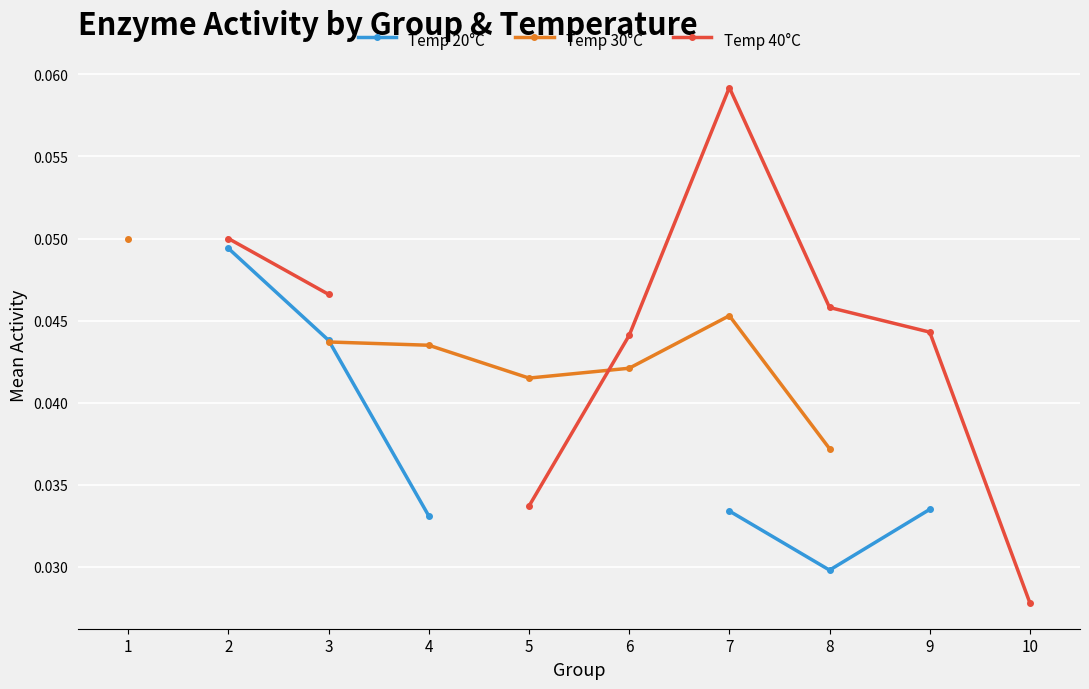

Count the number of categories in the chart.

10